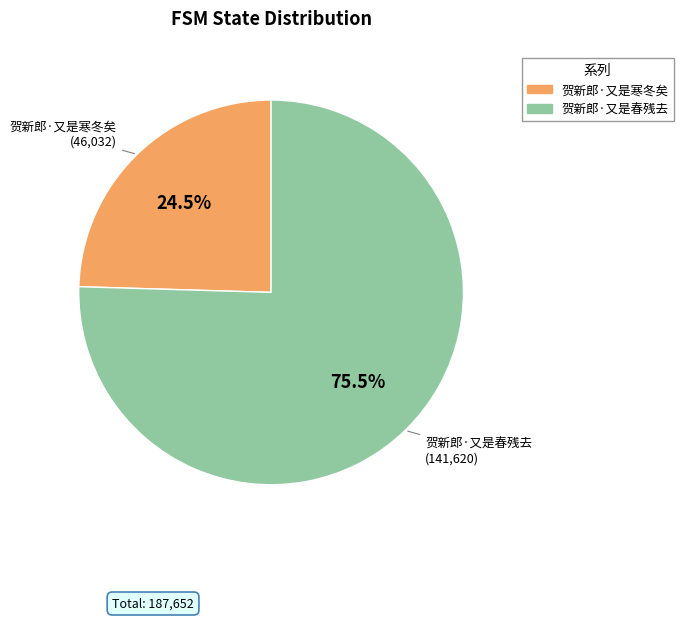

Which slice is the largest?

贺新郎·又是春残去